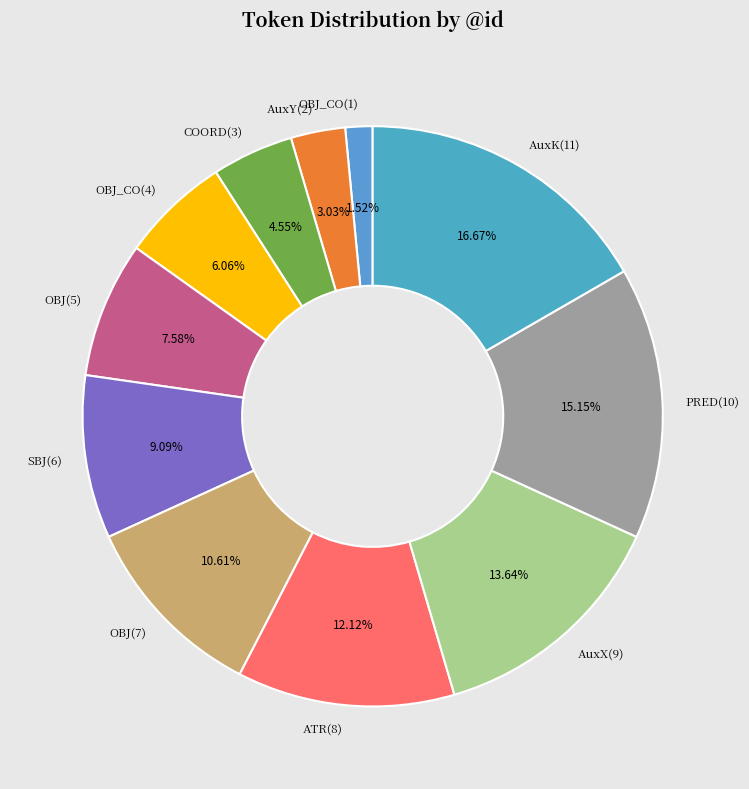

How many slices are in this pie chart?

11